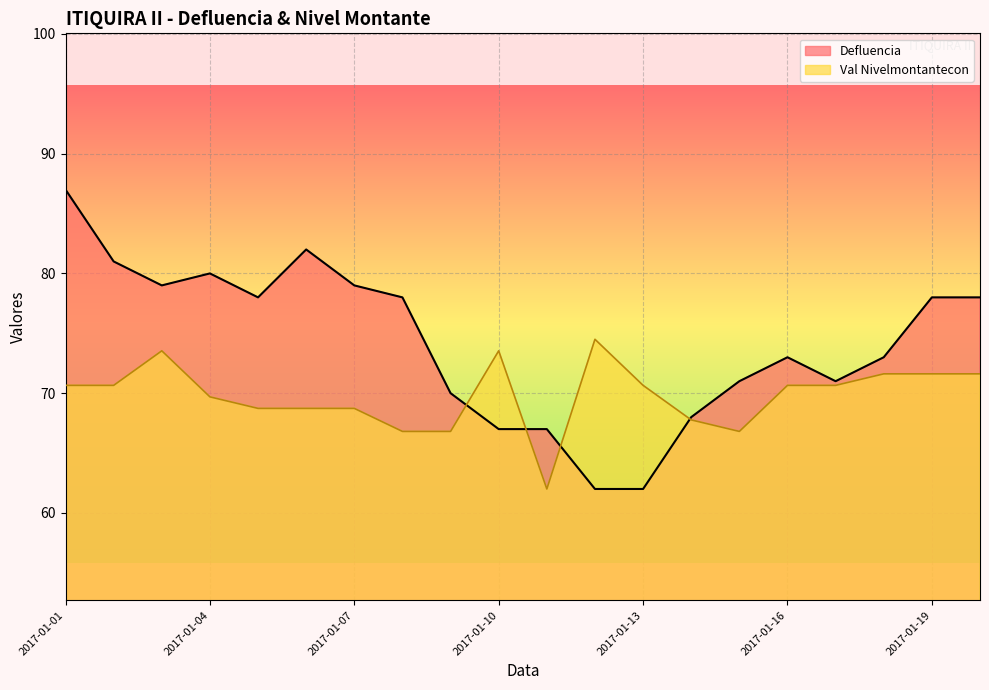

What is the difference between the highest and lowest values at 2017-01-14?

0.2